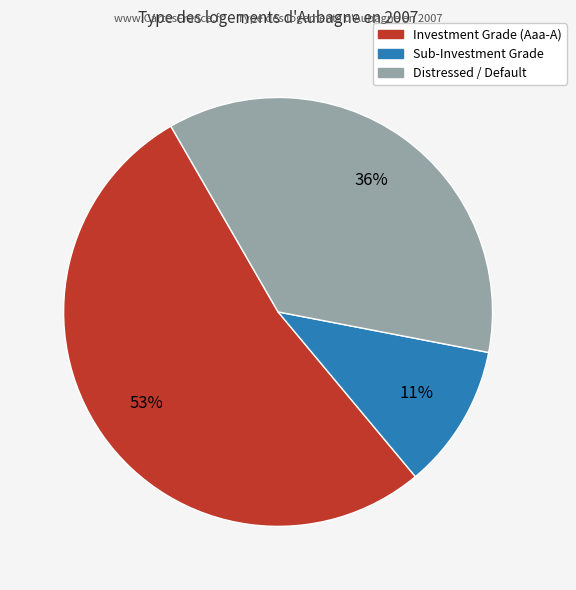

Does any single category account for the majority?

Yes